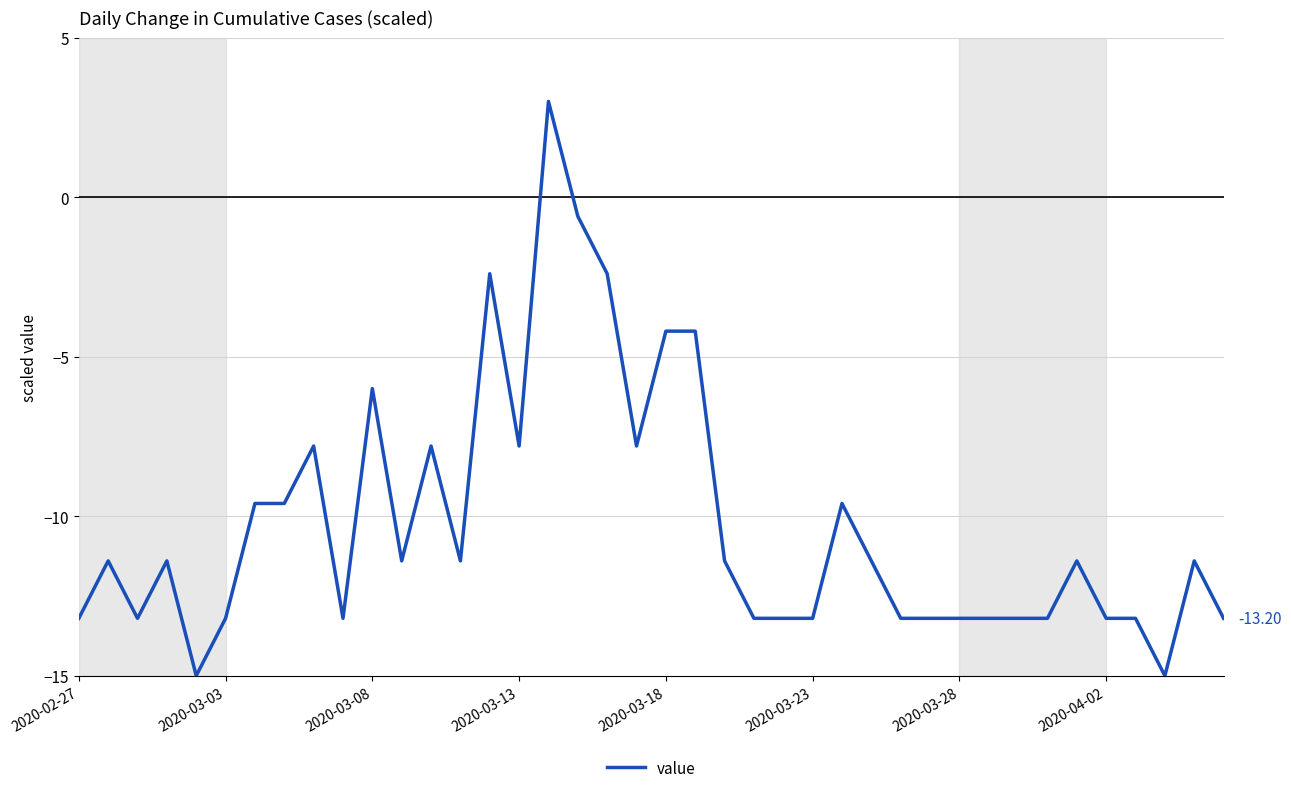

What is the difference between the maximum and minimum values?

18.0